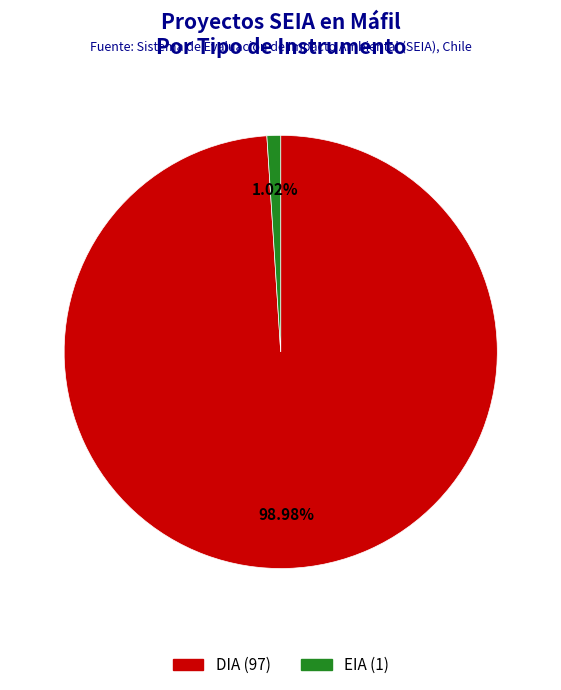

To the nearest percent, what is the difference between the DIA and EIA slice percentages?

98%